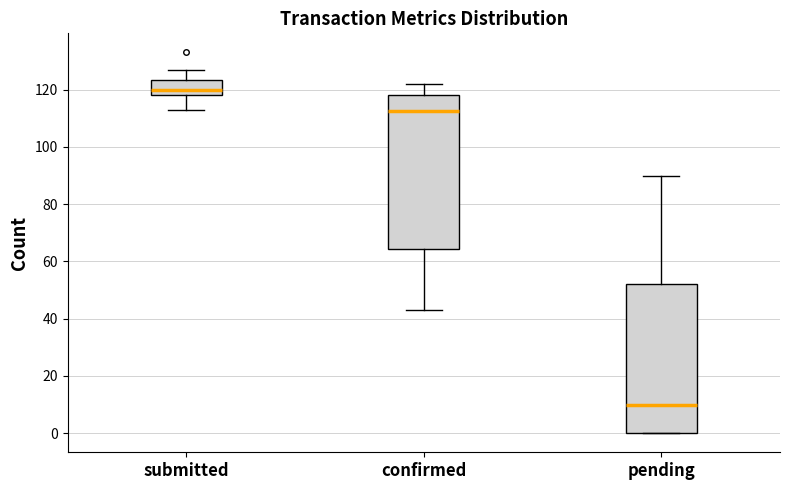

Where does the lower whisker of the box for submitted end on the y-axis? The values are not printed on the chart, so give them approximately, as read against the axis.

114